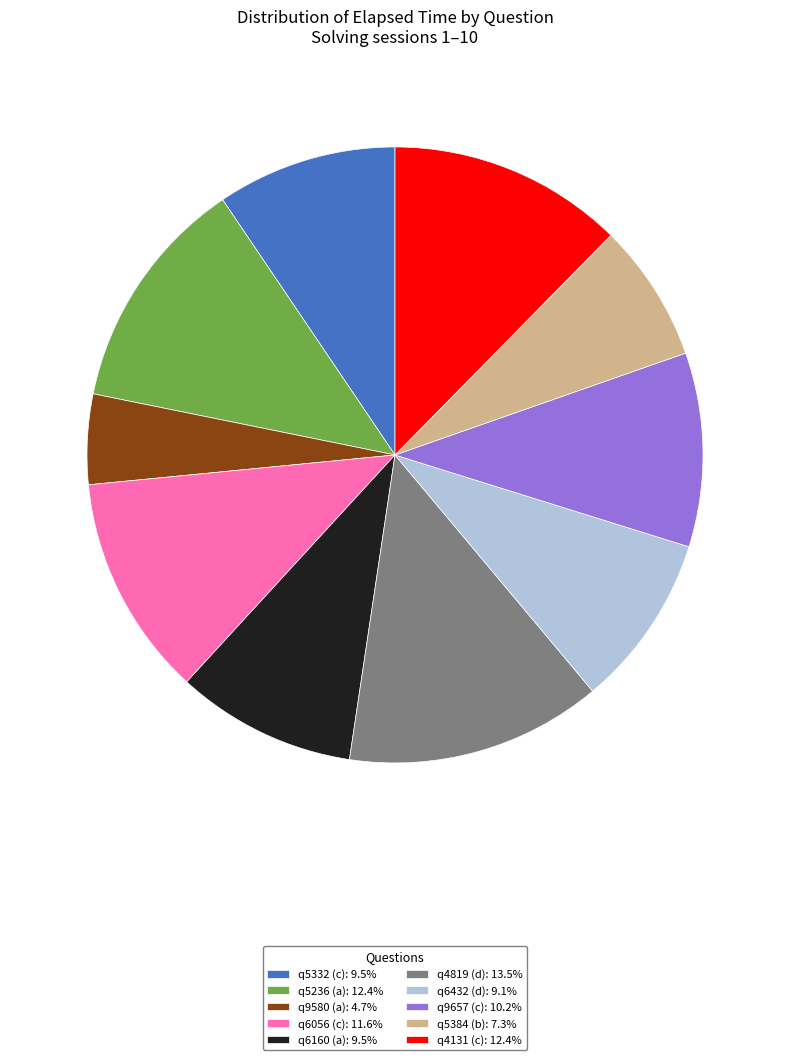

How many slices are in this pie chart?

10